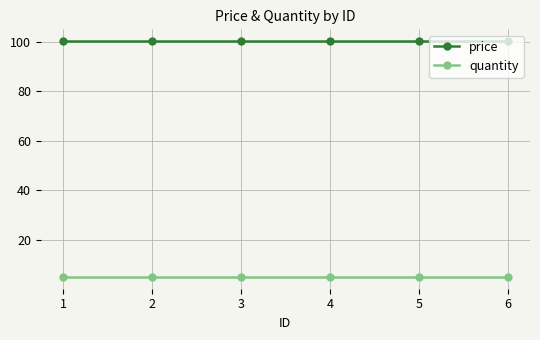

At 6, list the series in order from largest to smallest.

price, quantity